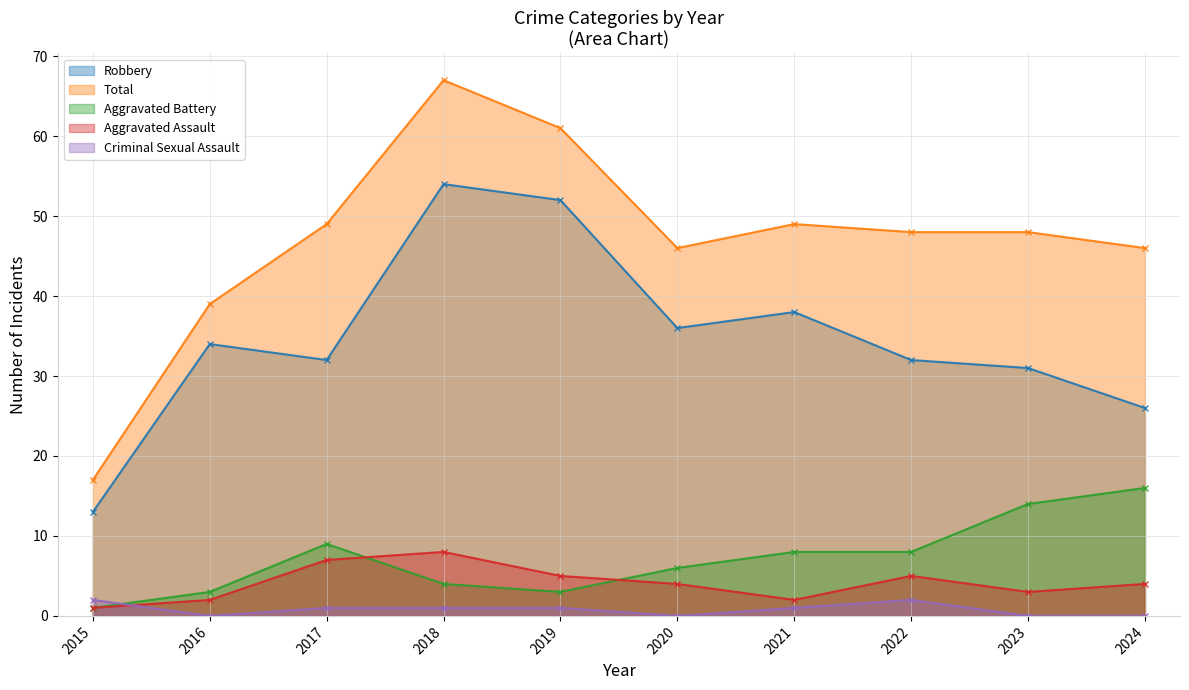

What are all the series names shown in the legend?

Robbery, Total, Aggravated Battery, Aggravated Assault, Criminal Sexual Assault